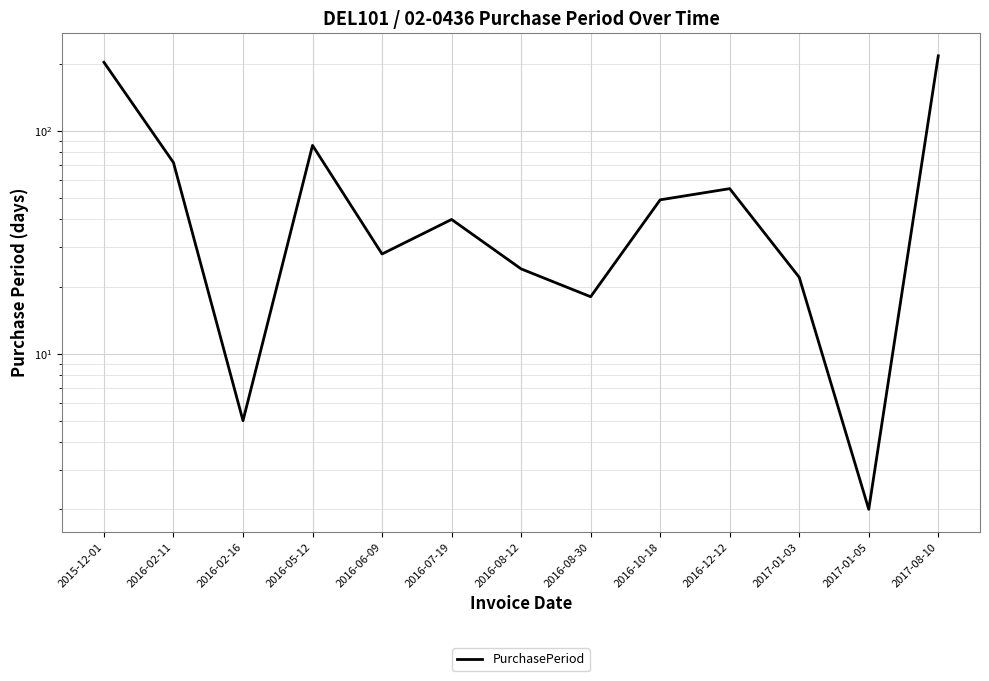

The chart shows a value of 11 at 2016-12-12. True or false?

False